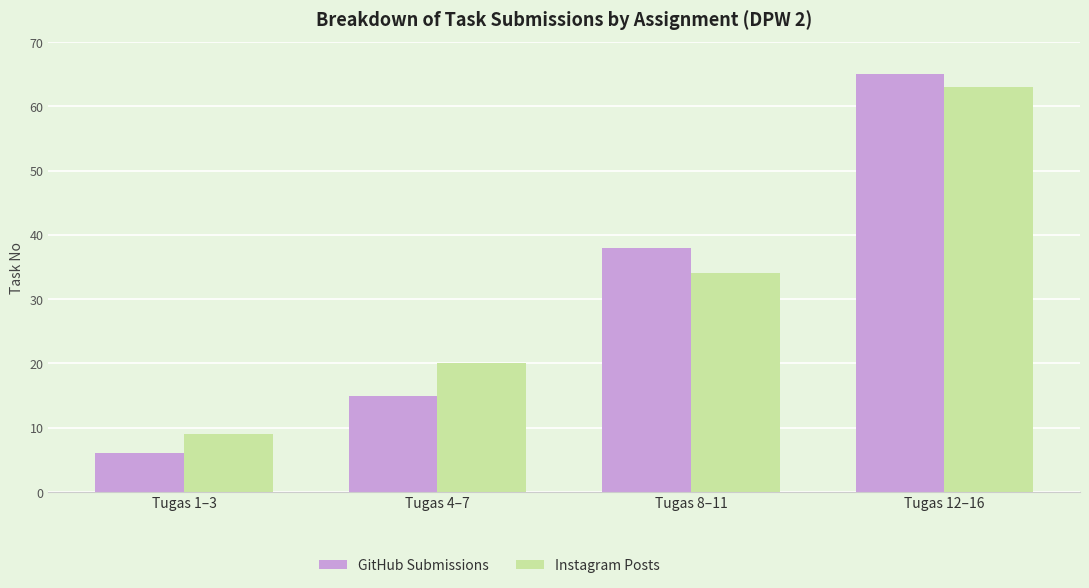

How many categories are shown in the chart?

4